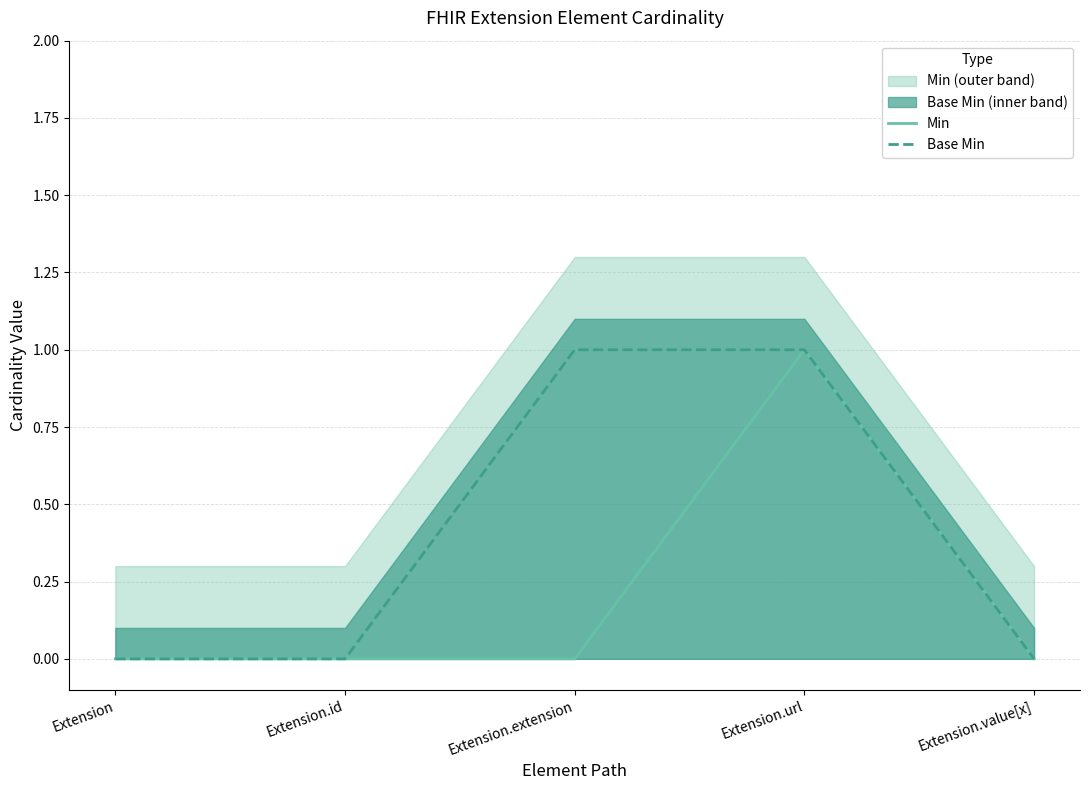

True or false: Base Min has more than 0 points higher than both neighbors.

False